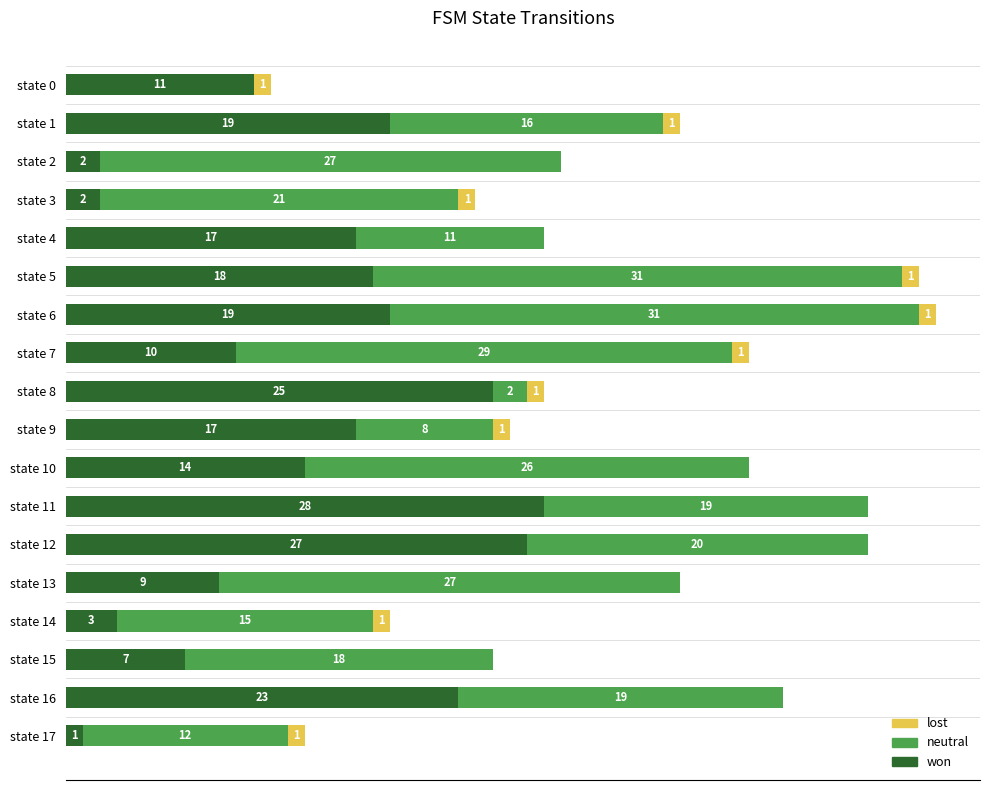

Which category has the highest value in the won series?

state 11